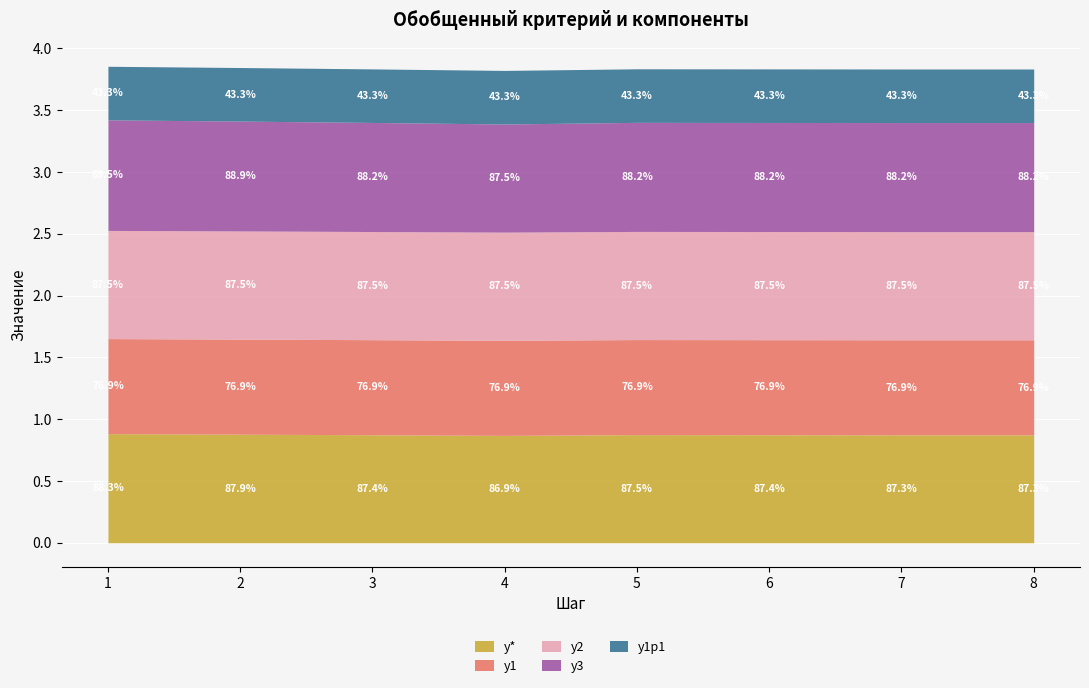

At which label does y3 reach its minimum?

4